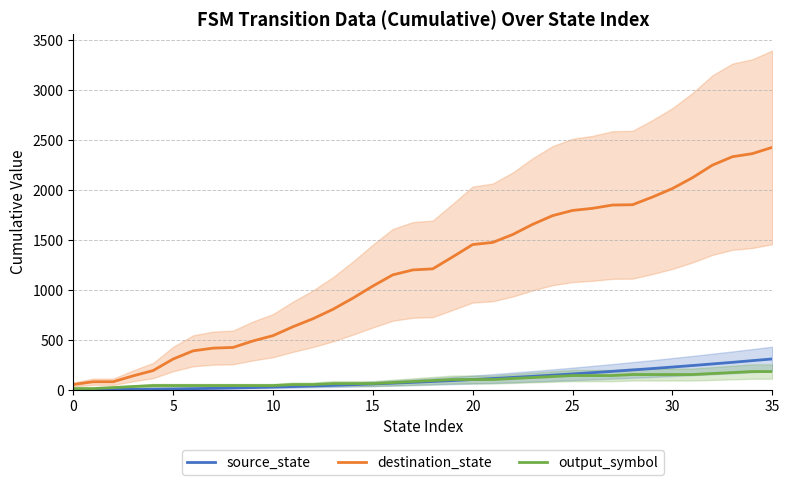

At which label is destination_state closest to 1236?

18